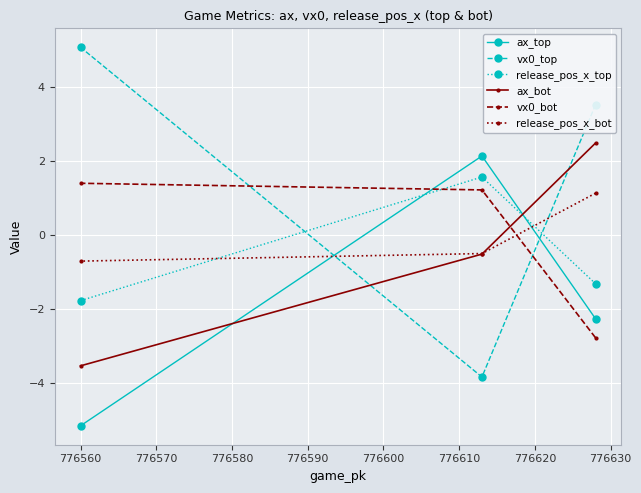

Which series has the largest total across all categories?

vx0_top